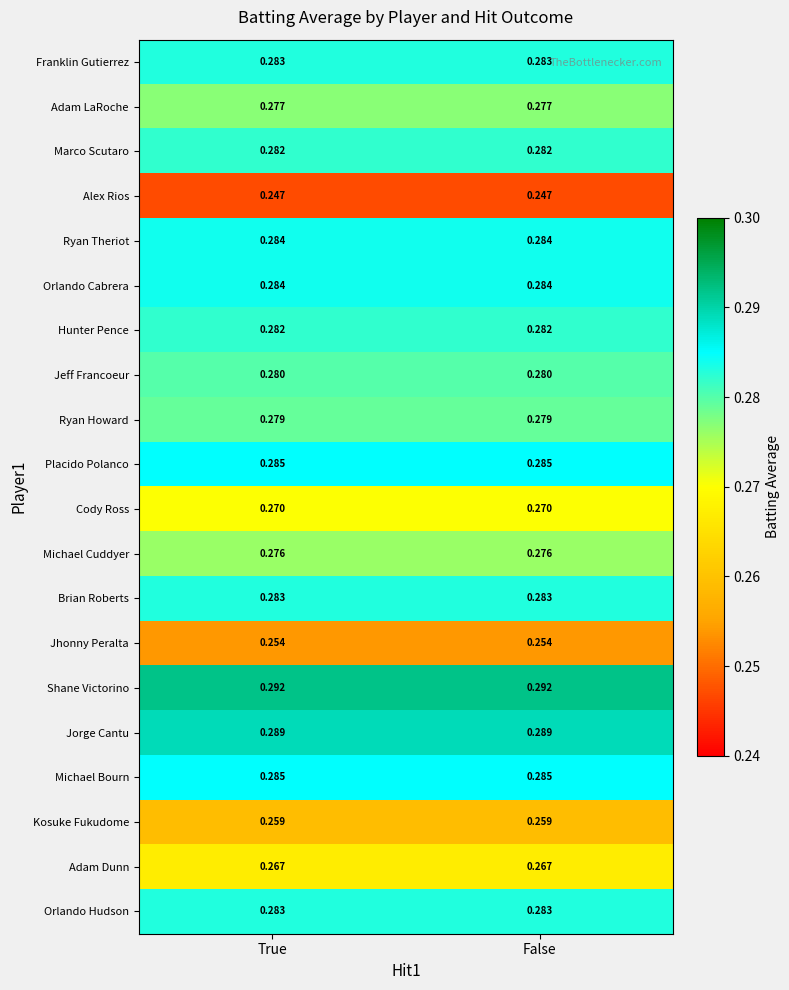

Which series has the largest total across all categories?

Shane Victorino